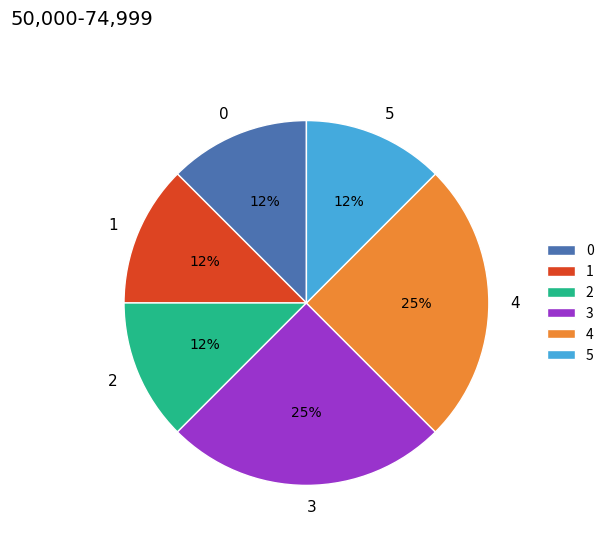

Approximately how many times larger is the value at 1 compared to 5?

1.0